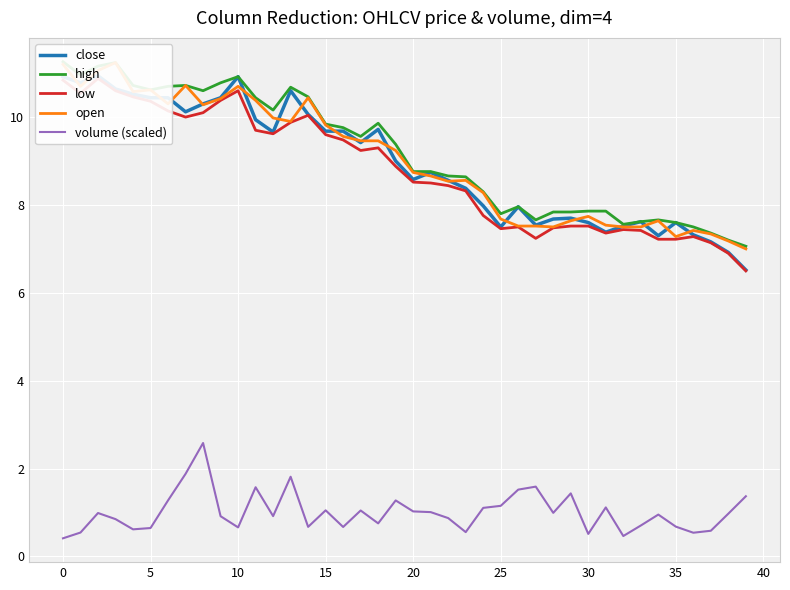

Is it true that open equals 15.7 at 17?

False